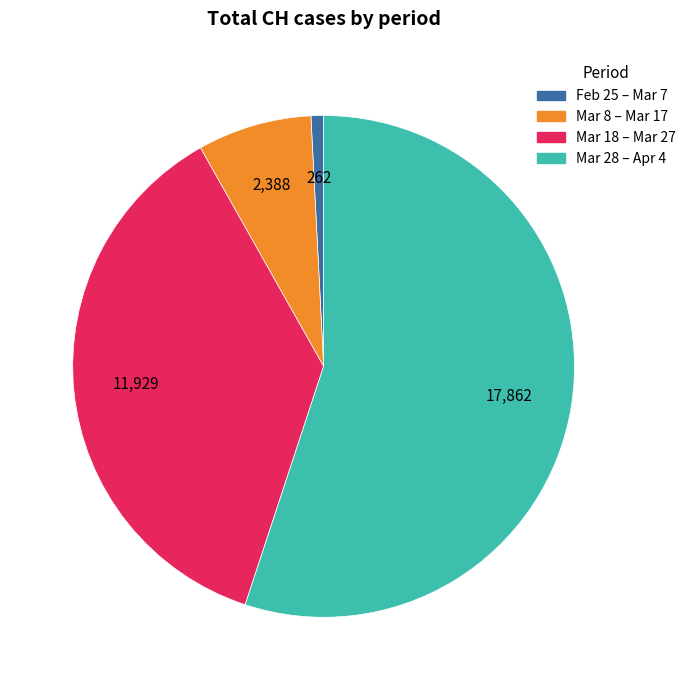

How many slices are in this pie chart?

4